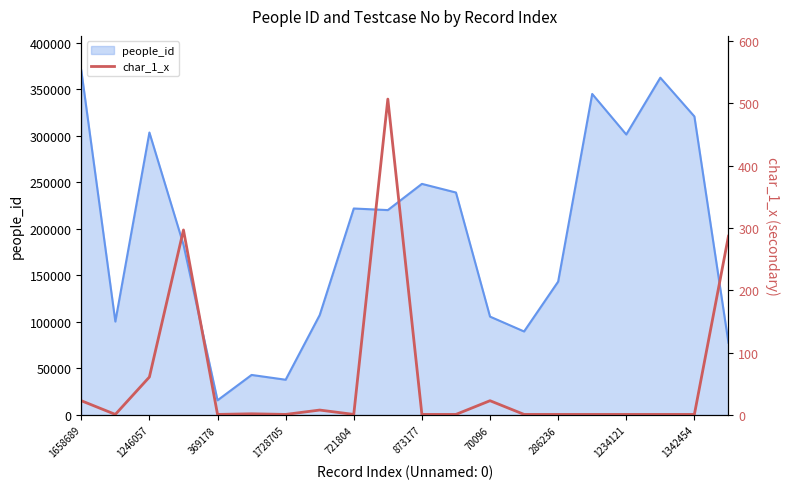

The chart shows a value of 1 at 17. True or false?

True